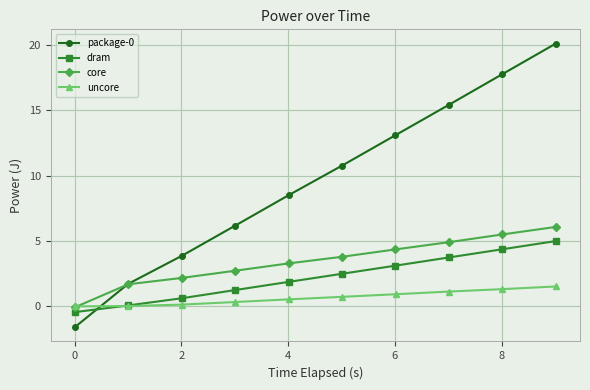

The uncore series shows 0.0 at 0. True or false?

False